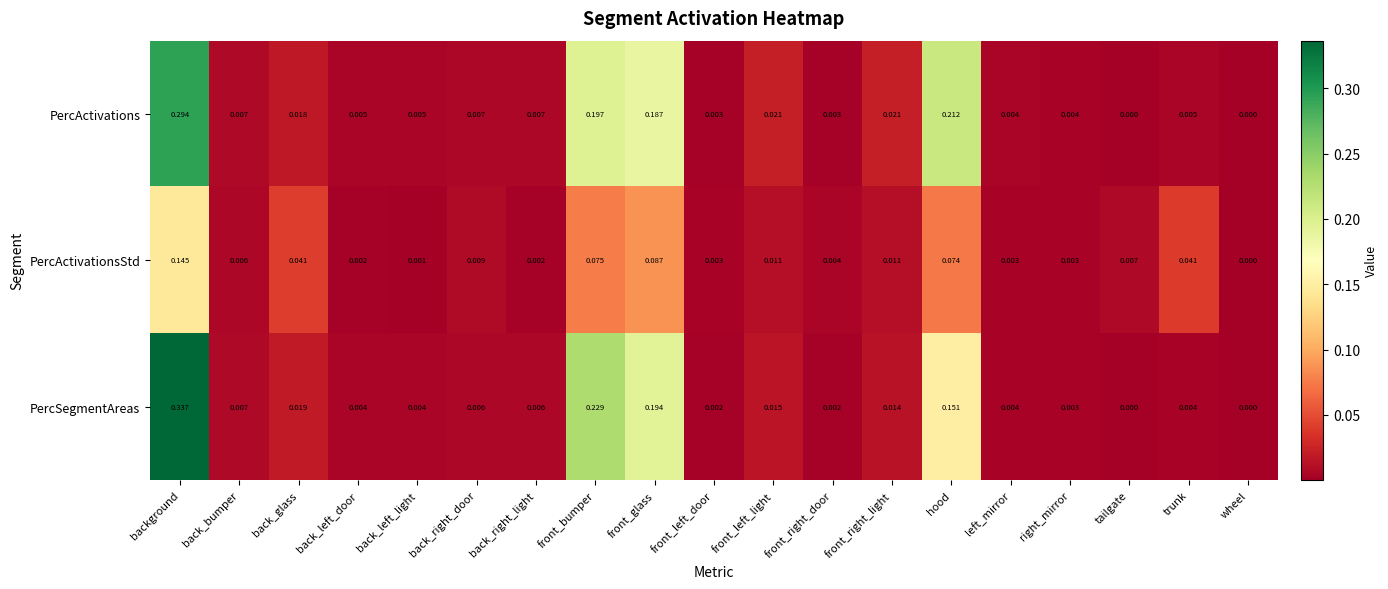

At which label does PercActivationsStd reach its minimum?

wheel